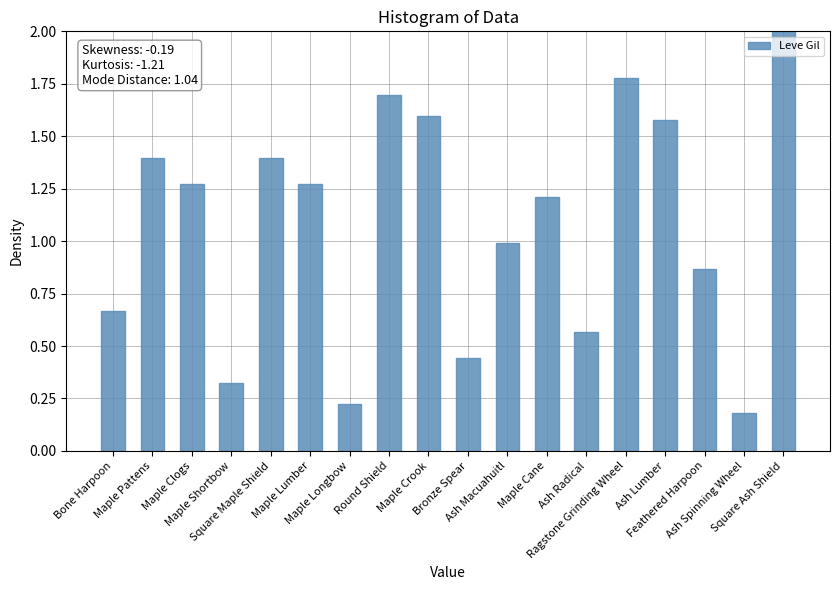

Is it true that the value at Maple Pattens is 0.4?

False